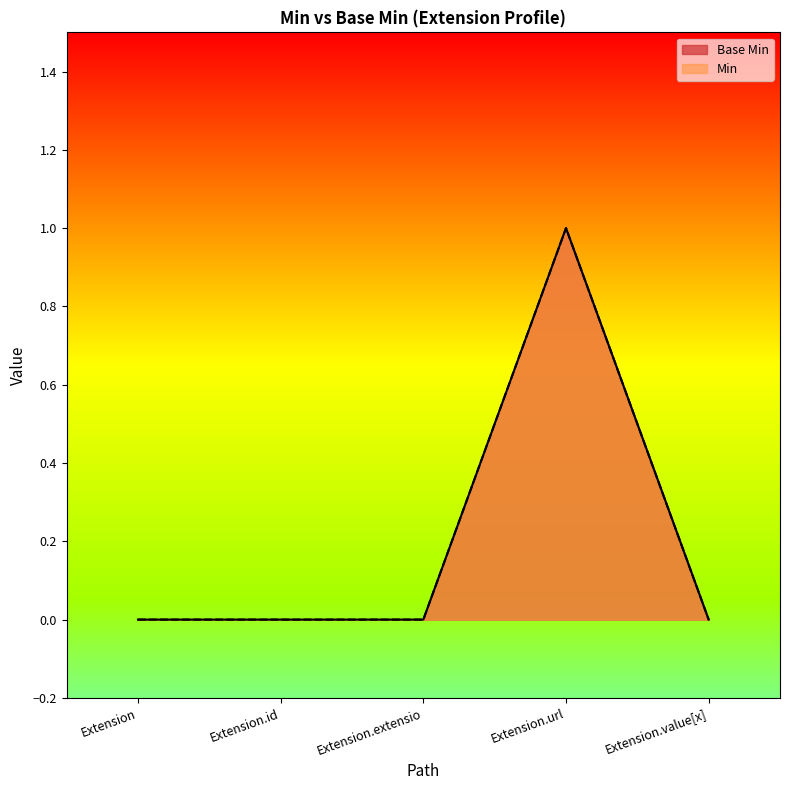

In Min, how many points are higher than both neighbors (excluding endpoints)?

1